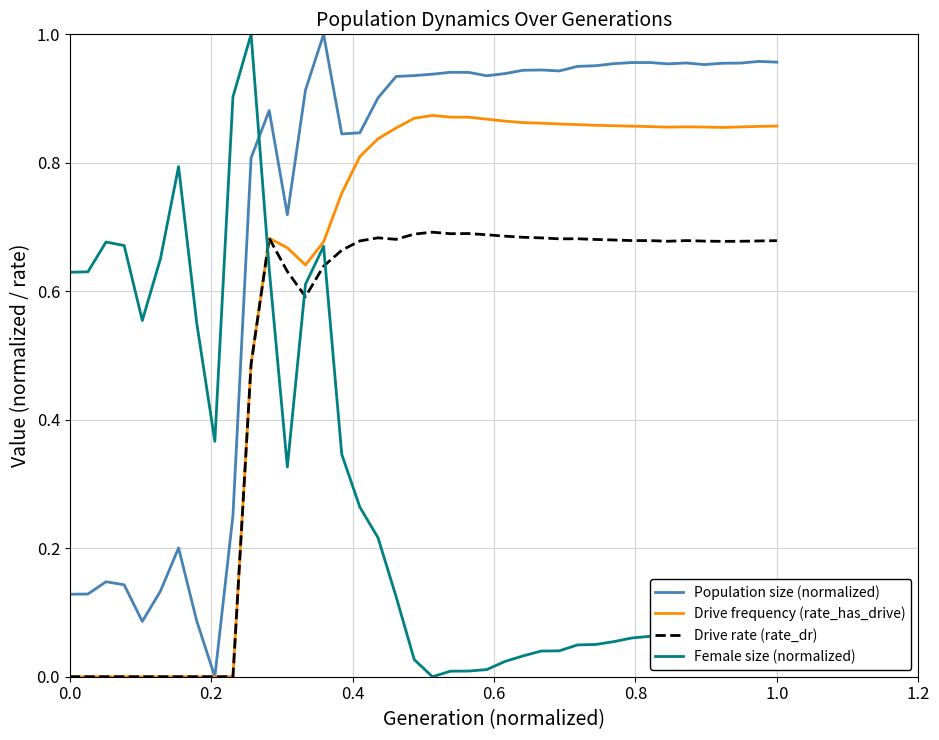

Which series has the largest total across all categories?

Population size (normalized)